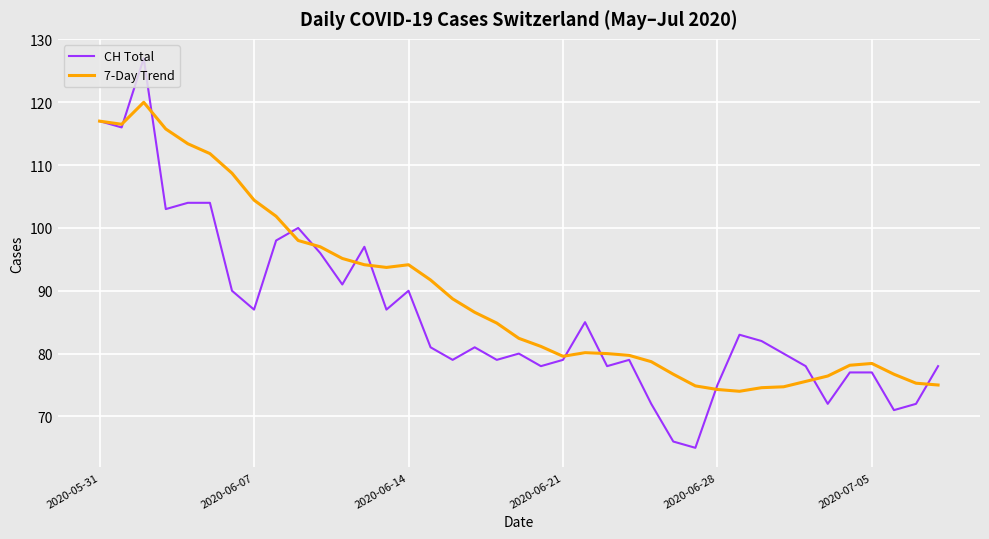

What is the minimum value shown in the chart?

65.0